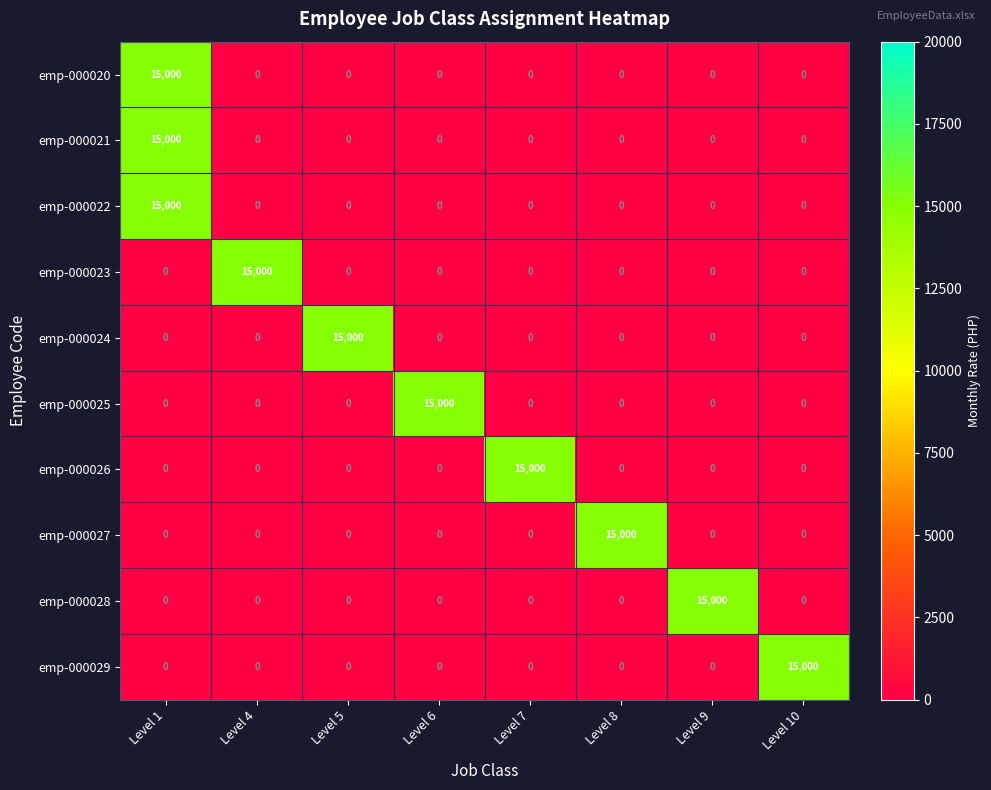

Is it true that emp-000028 equals 15000 at Level 9?

True